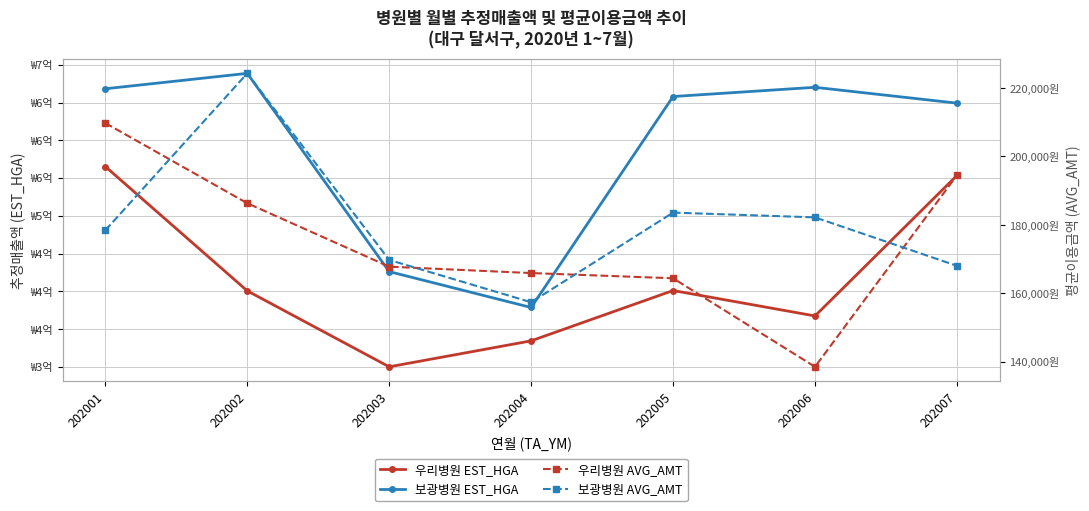

Which category has the lowest value across all series?

202006